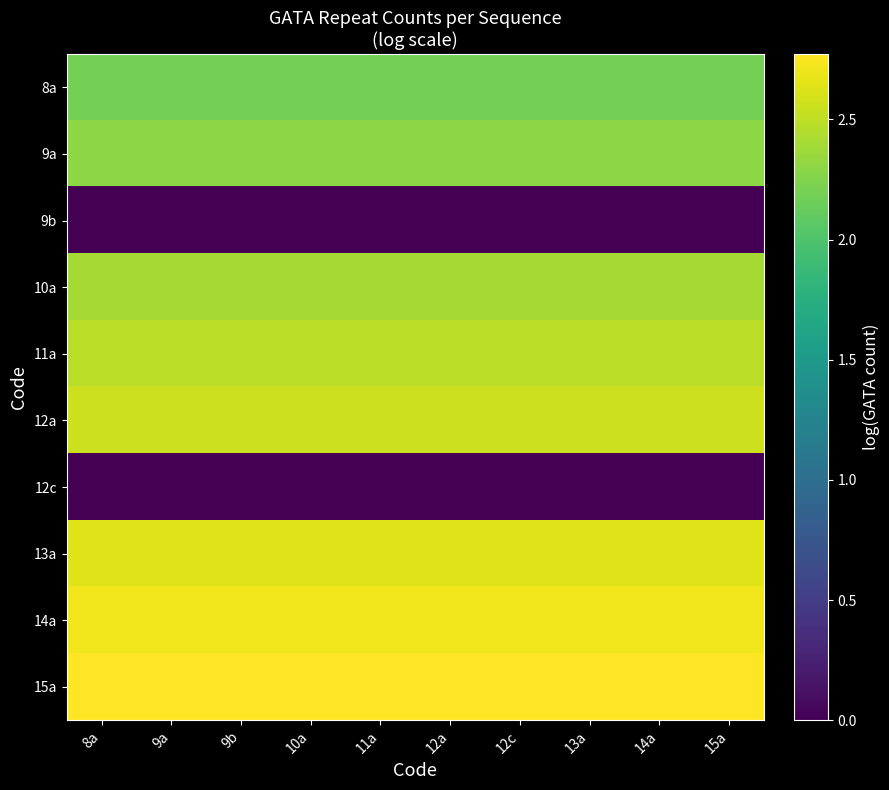

List the series in order of their peak value, highest first.

15a, 14a, 13a, 12a, 11a, 10a, 9a, 8a, 9b, 12c